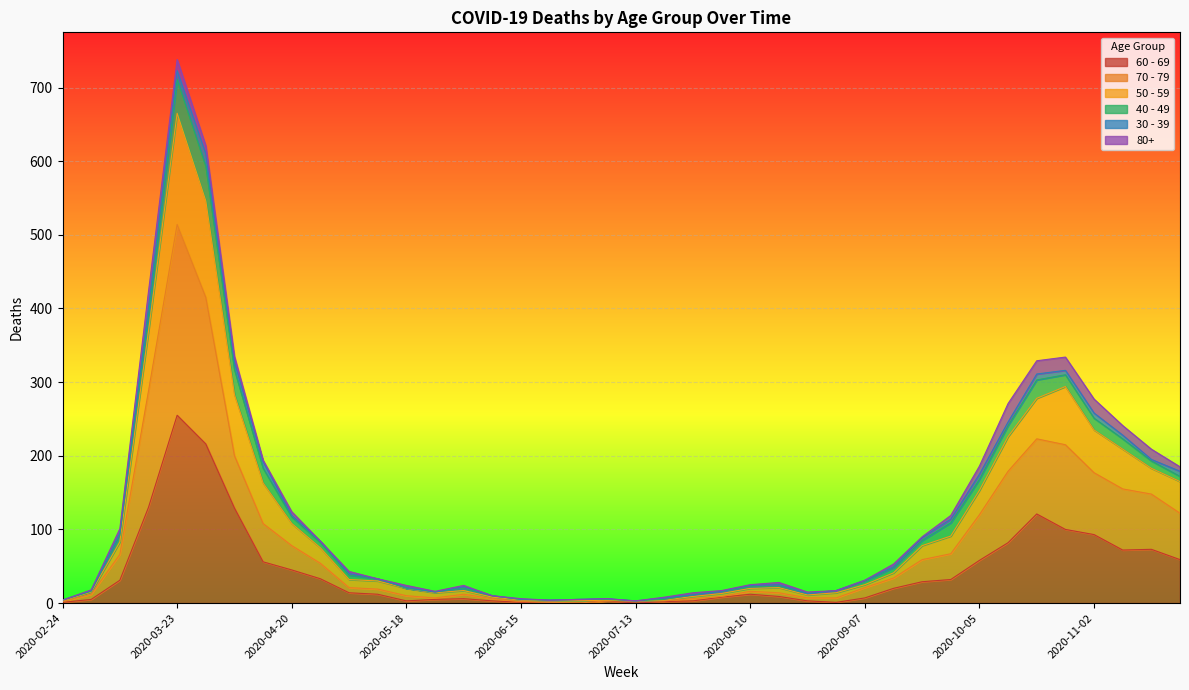

At which label does 50 - 59 reach its peak?

2020-03-23